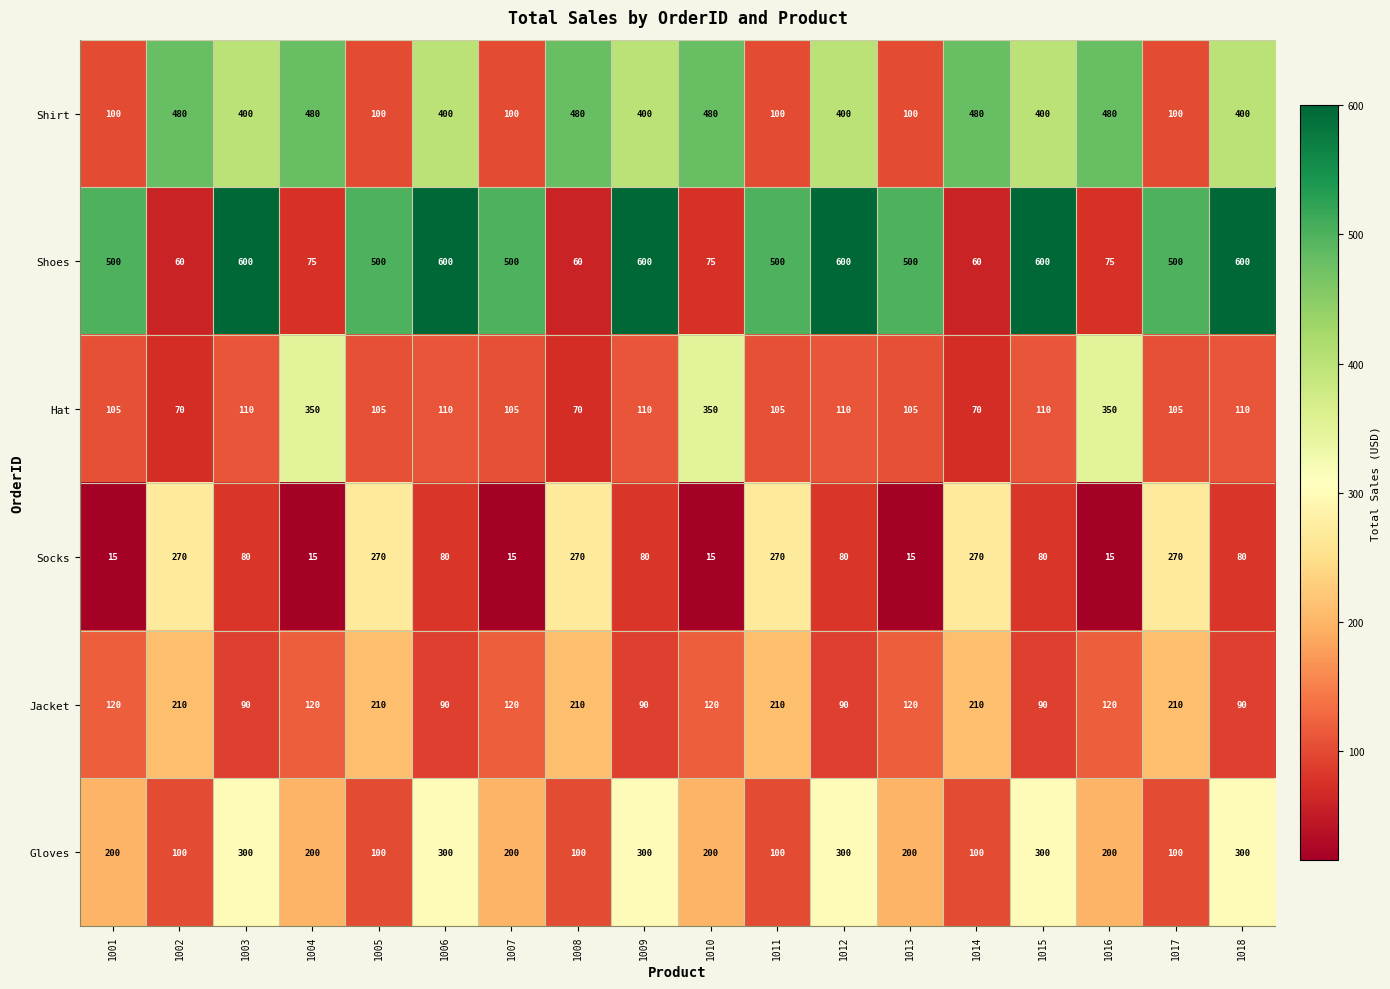

At how many categories does at least one series exceed 151?

18